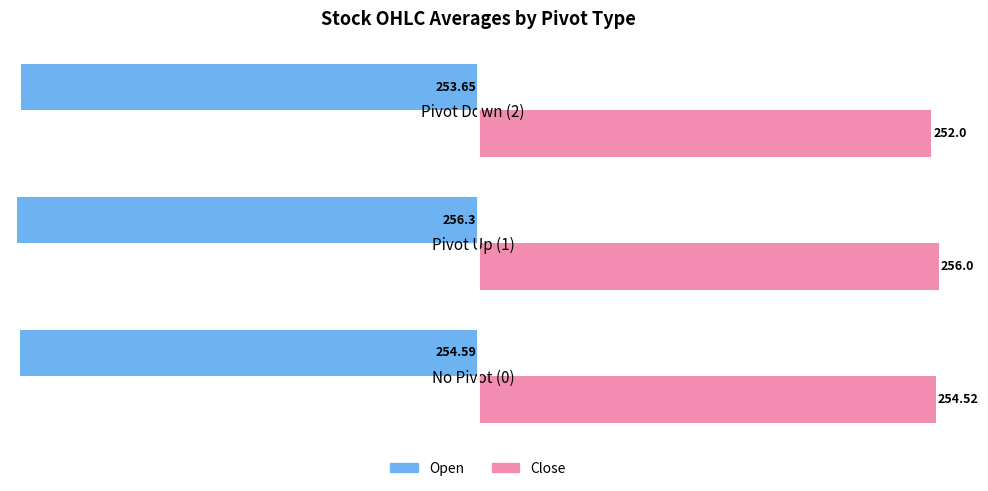

Which label corresponds to the smallest value in the chart?

Pivot Up (1)